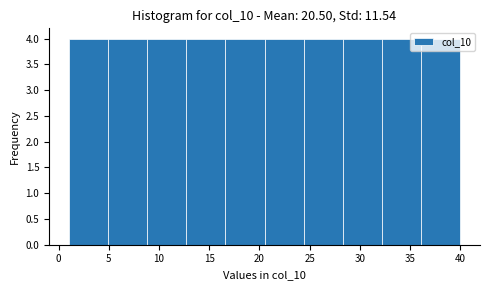

Reading left to right, transcribe this chart: for each bar, give the range it covers on the x-axis and its height. Neither the bar edges nor the heights are printed on the chart, so give them approximately, as read against the axes.

1.0 to 4.9: 4
4.9 to 8.8: 4
8.8 to 12.7: 4
12.7 to 16.6: 4
16.6 to 20.5: 4
20.5 to 24.4: 4
24.4 to 28.3: 4
28.3 to 32.2: 4
32.2 to 36.1: 4
36.1 to 40.0: 4